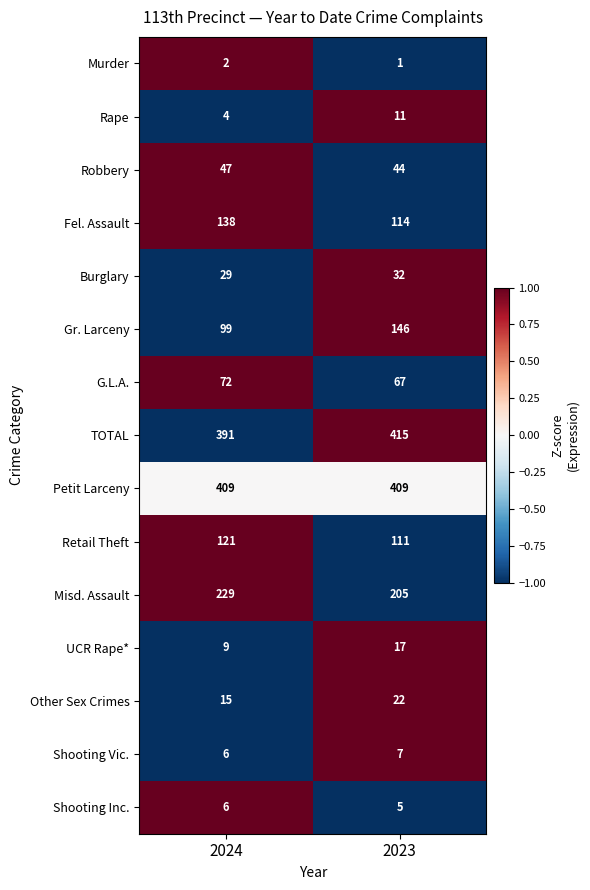

Reading left to right, what are all the values shown in this chart?

Murder: 2	1
Rape: 4	11
Robbery: 47	44
Fel. Assault: 138	114
Burglary: 29	32
Gr. Larceny: 99	146
G.L.A.: 72	67
TOTAL: 391	415
Petit Larceny: 409	409
Retail Theft: 121	111
Misd. Assault: 229	205
UCR Rape*: 9	17
Other Sex Crimes: 15	22
Shooting Vic.: 6	7
Shooting Inc.: 6	5